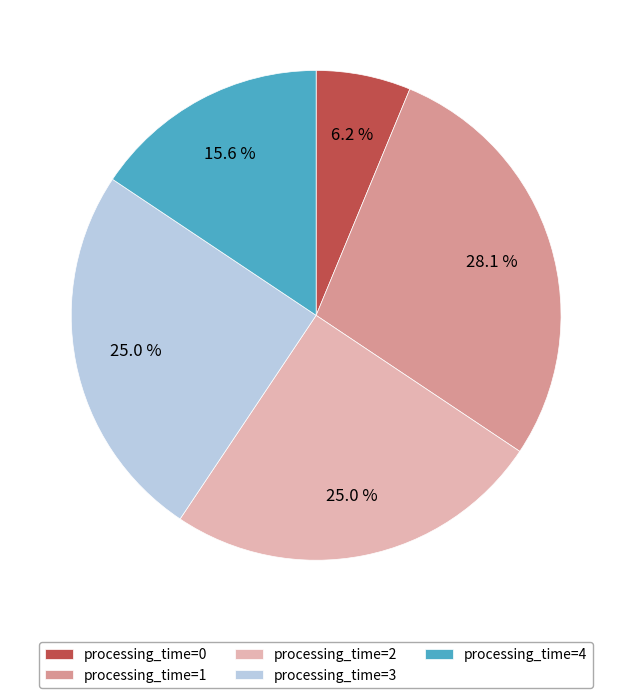

To the nearest percent, what is the average slice percentage?

20%